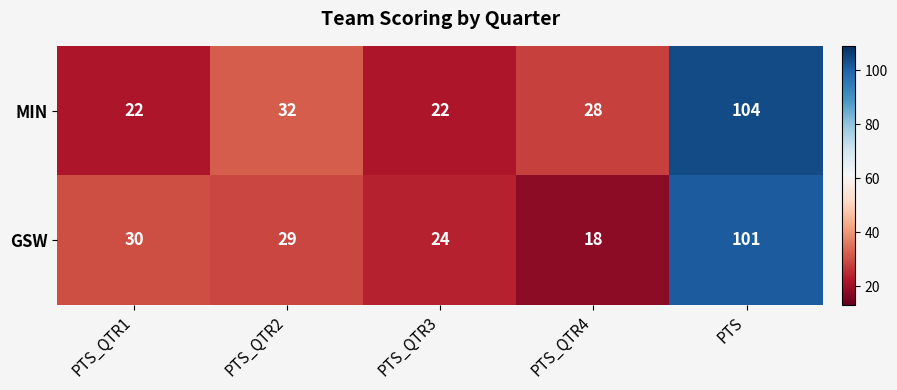

List the series in order of their peak value, highest first.

MIN, GSW